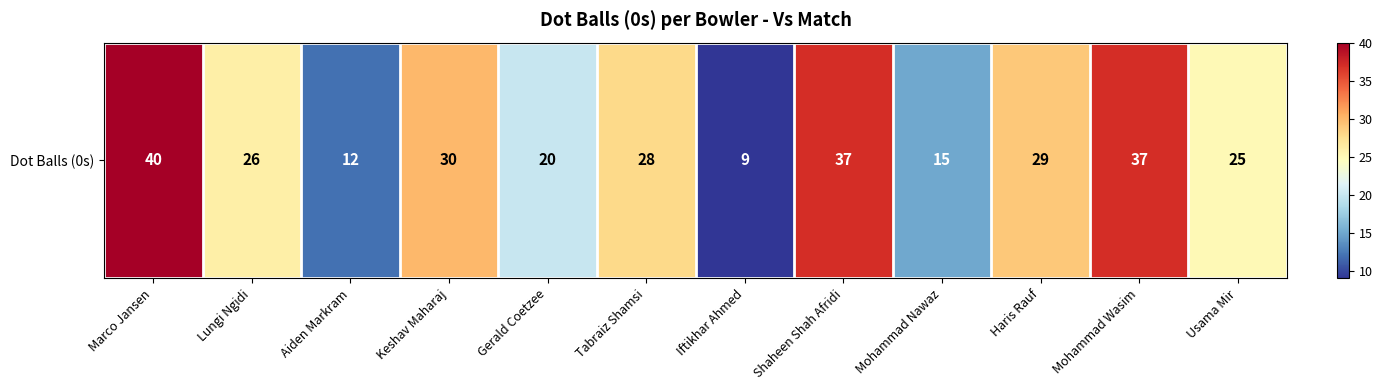

What is the difference between the values at Keshav Maharaj and Shaheen Shah Afridi?

7